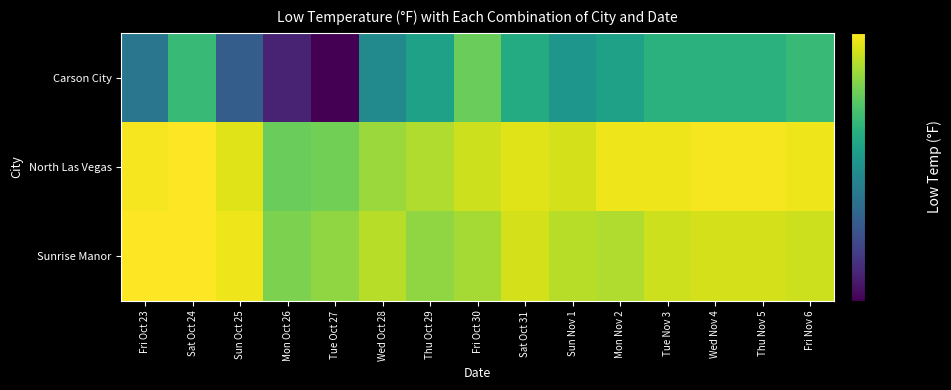

Which series has the widest spread of values?

Carson City